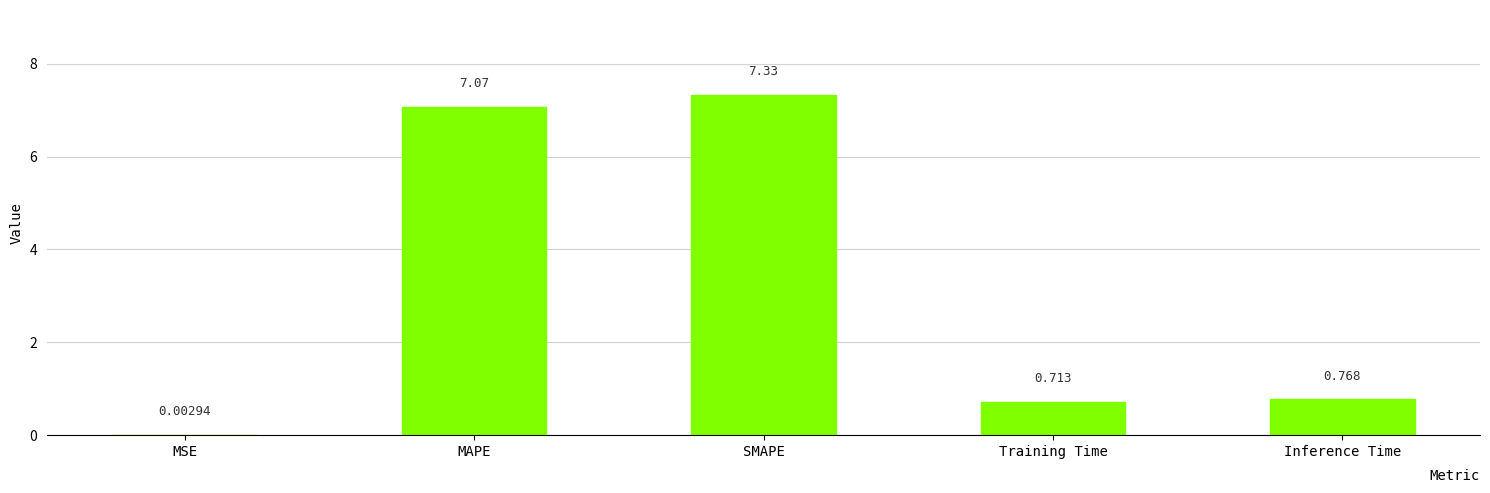

What is the approximate value at MAPE?

7.1